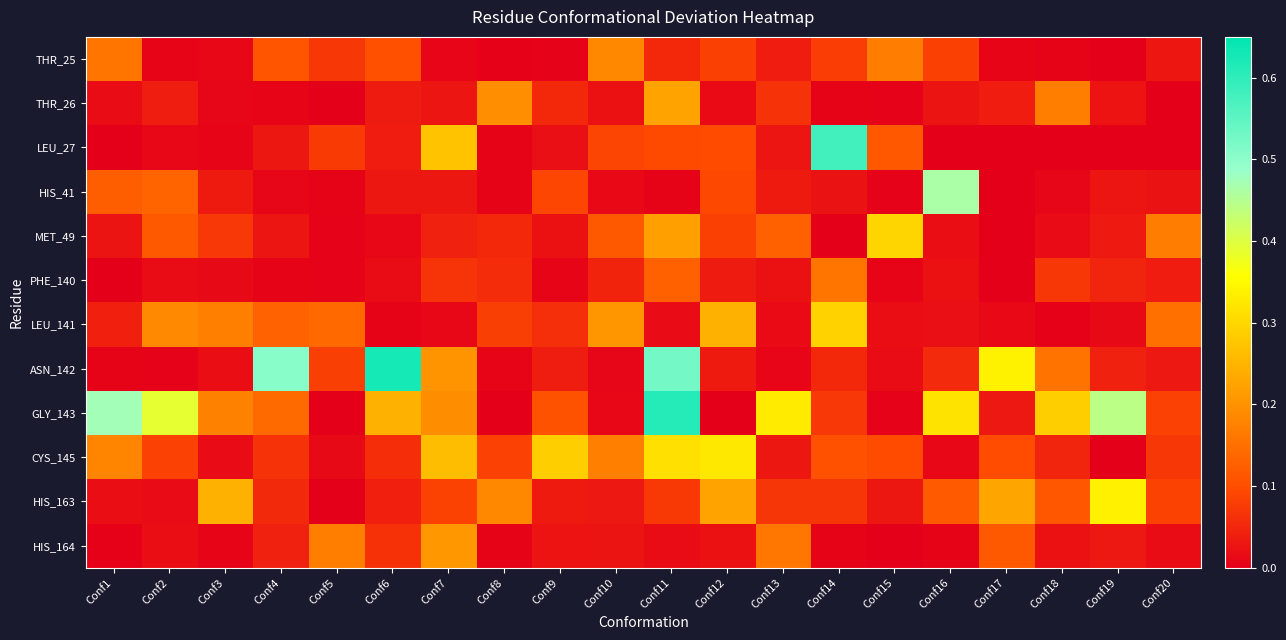

Count the number of categories in the chart.

20